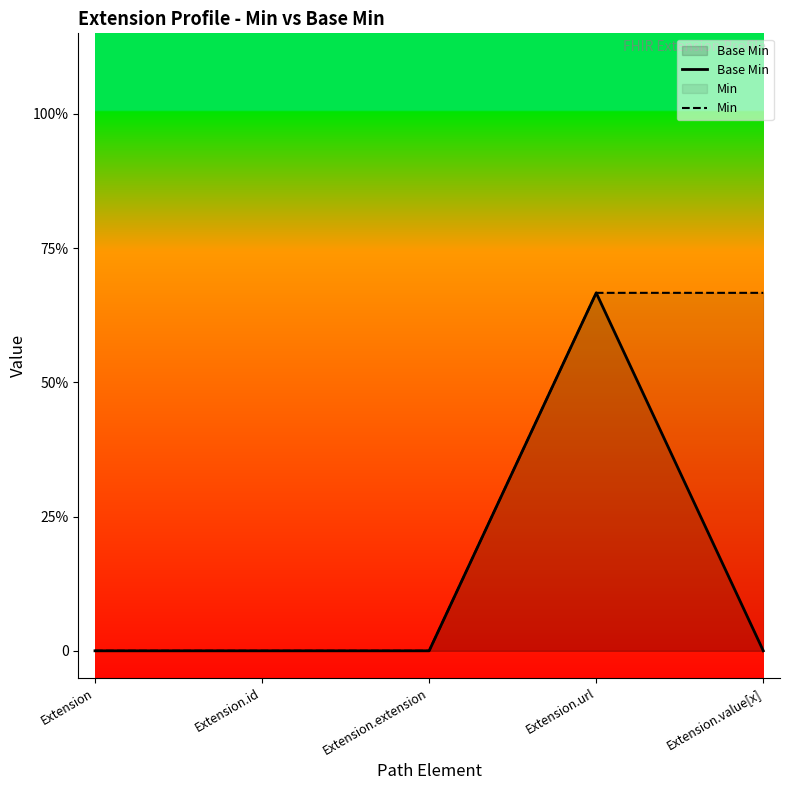

What is the maximum value shown in the chart?

0.7